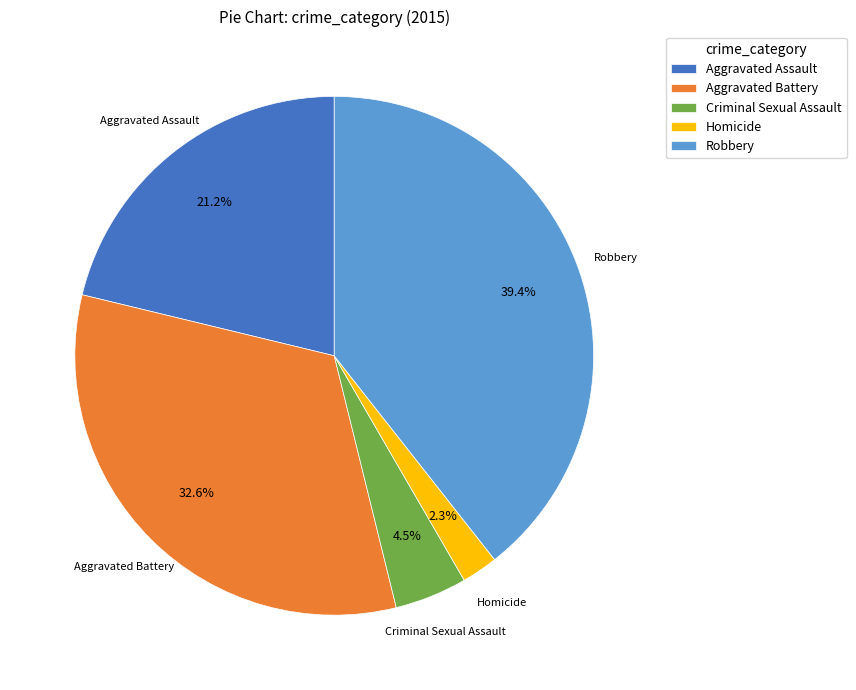

Count the number of slices in the pie.

5